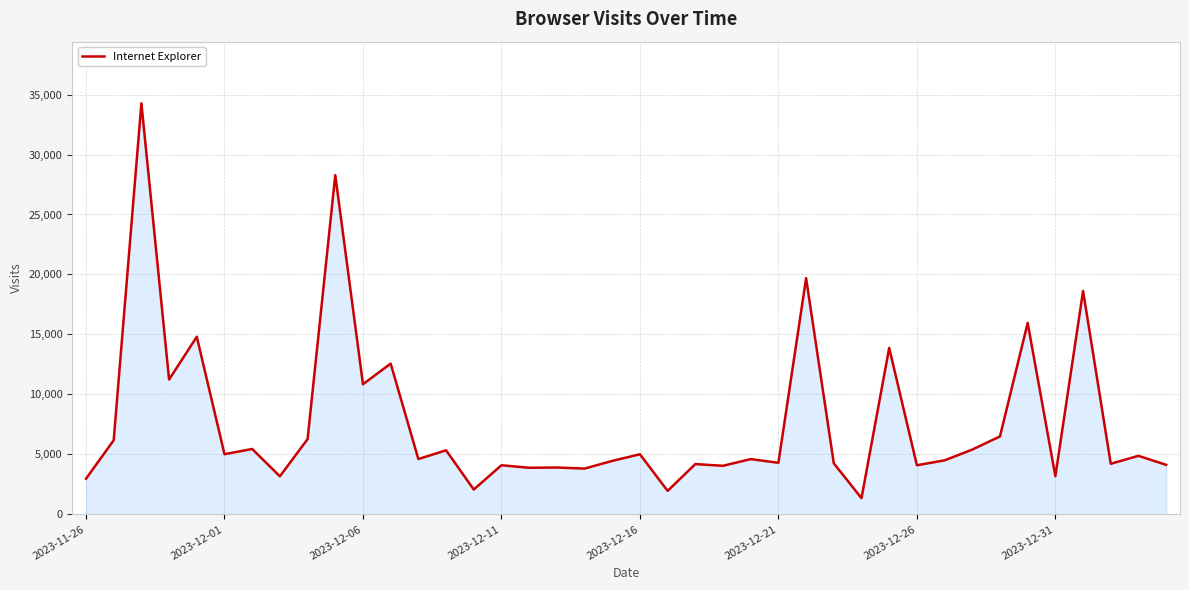

How many lines are shown in the chart?

1